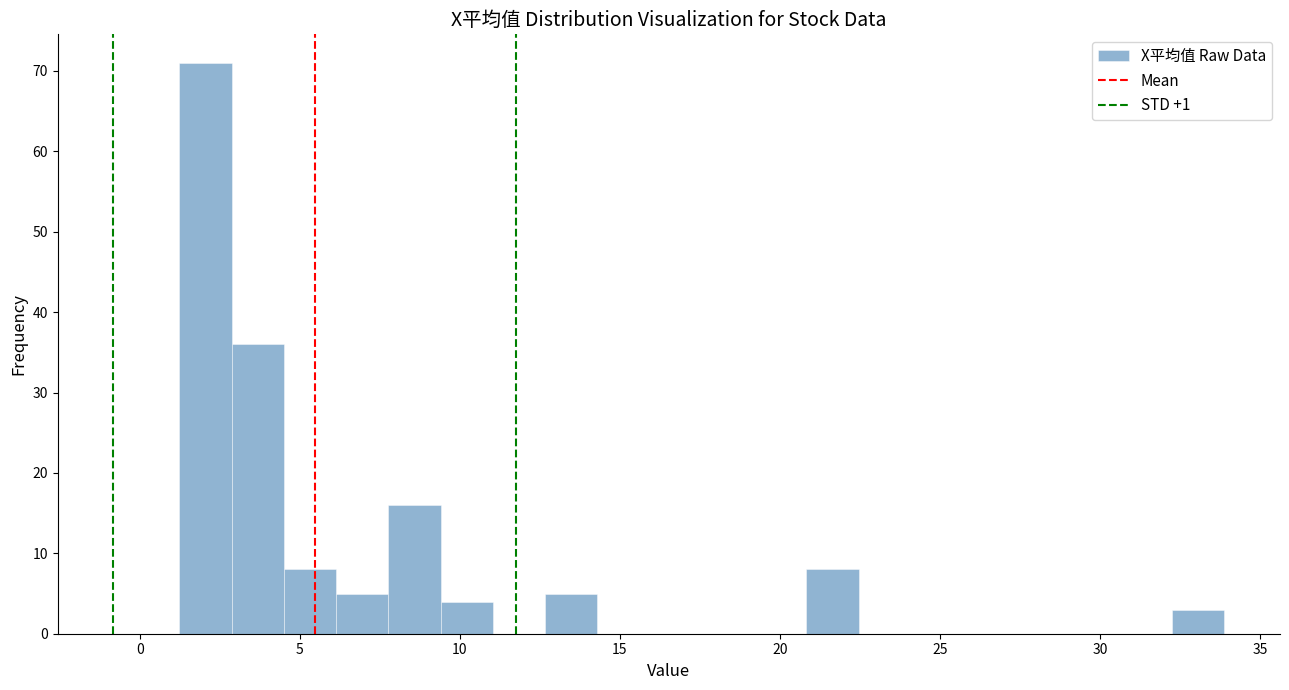

Around what value on the x-axis is the tallest bar? Give the approximate position of its centre, as read against the axis.

2.0